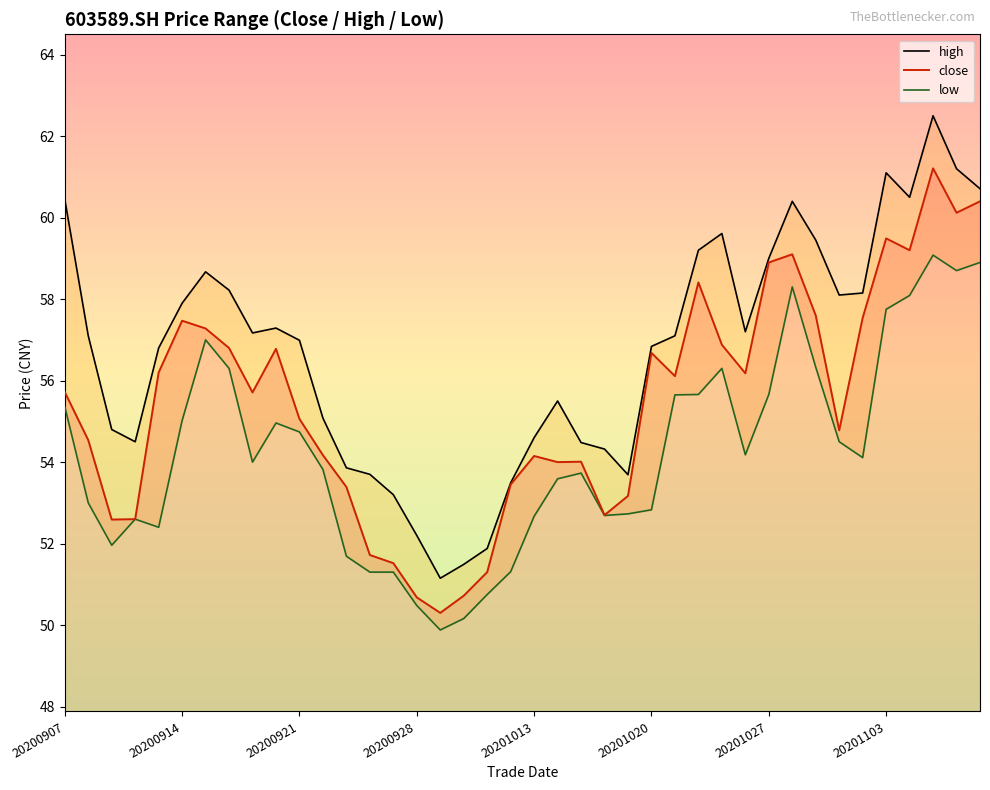

How many interior local peaks does the high series have?

7